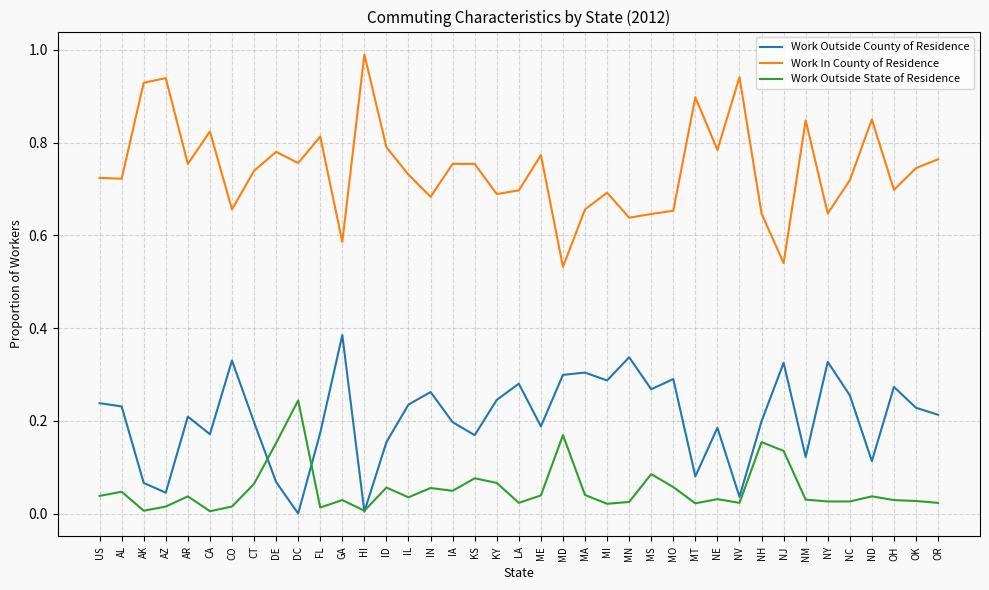

At how many categories does at least one series exceed 0?

39